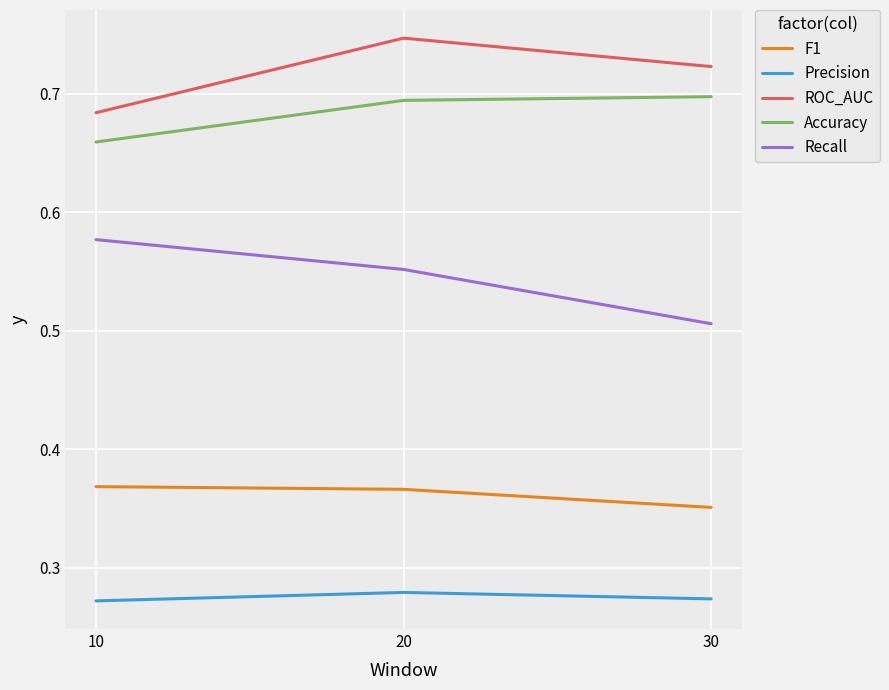

Count the number of data series in this chart.

5